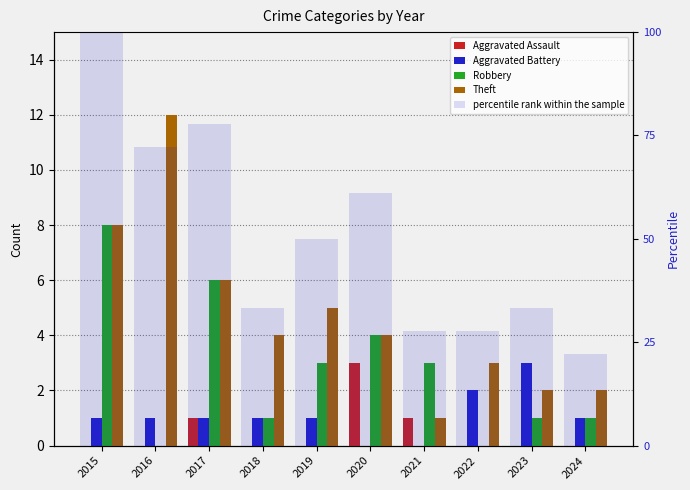

Are the bars horizontal?

No